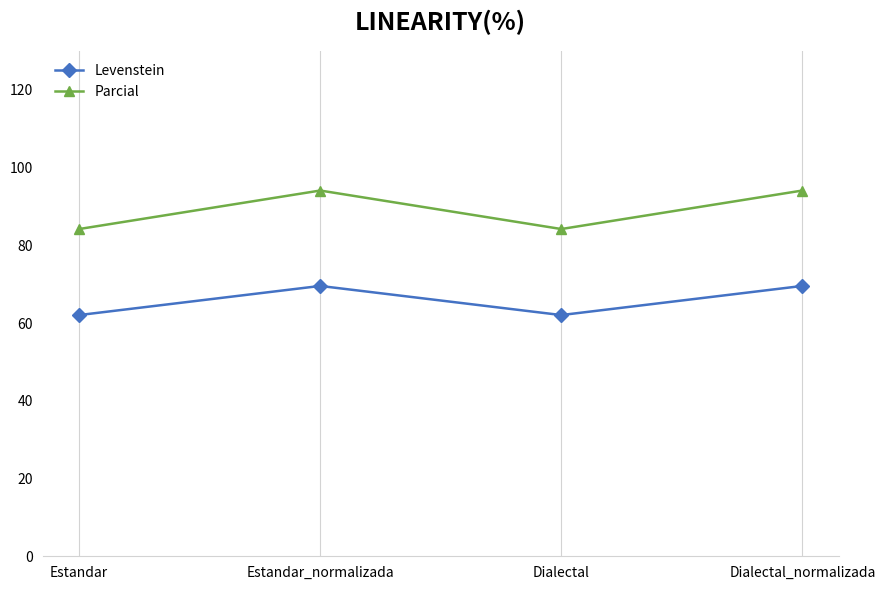

Count the number of data series in this chart.

2